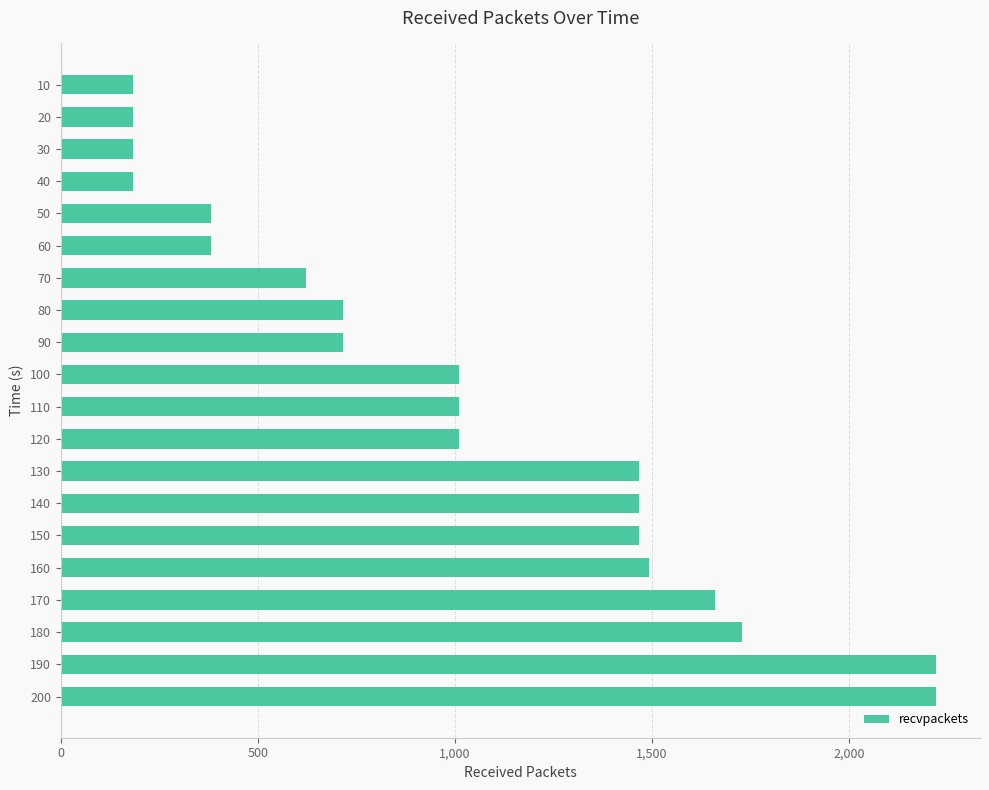

The value at 30 is 50. True or false?

False